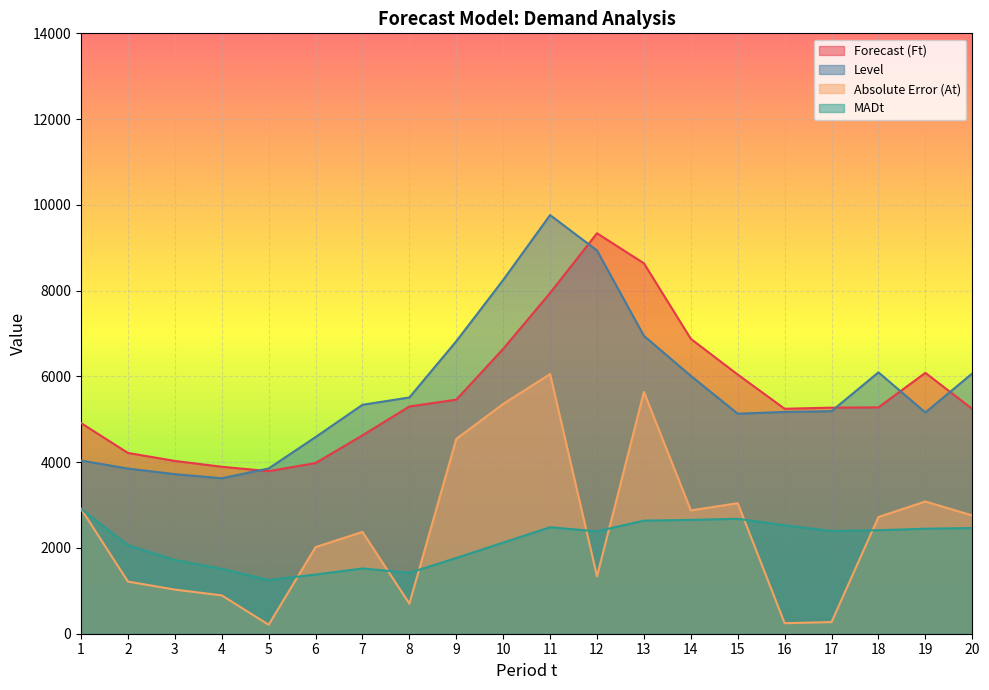

True or false: Forecast (Ft) and MADt cross at least once.

False